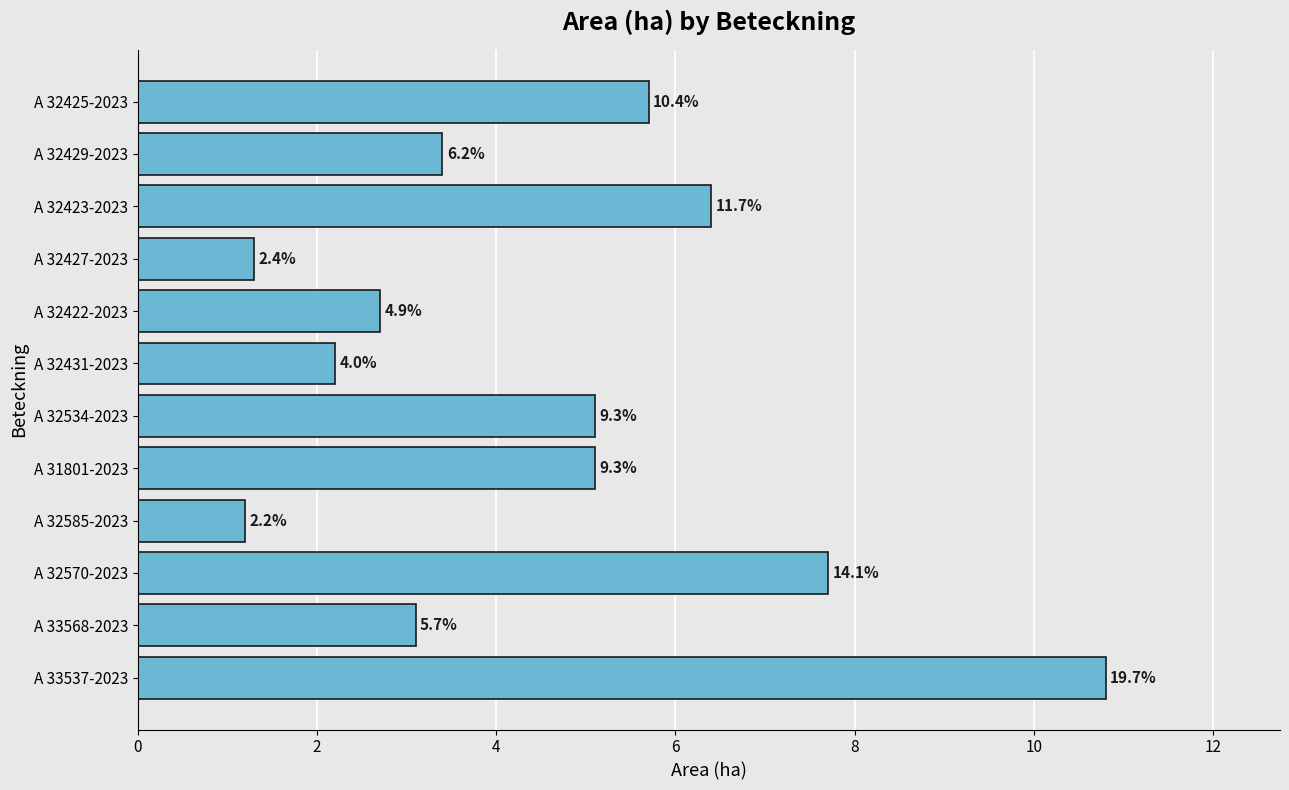

How many bars are there in total?

12